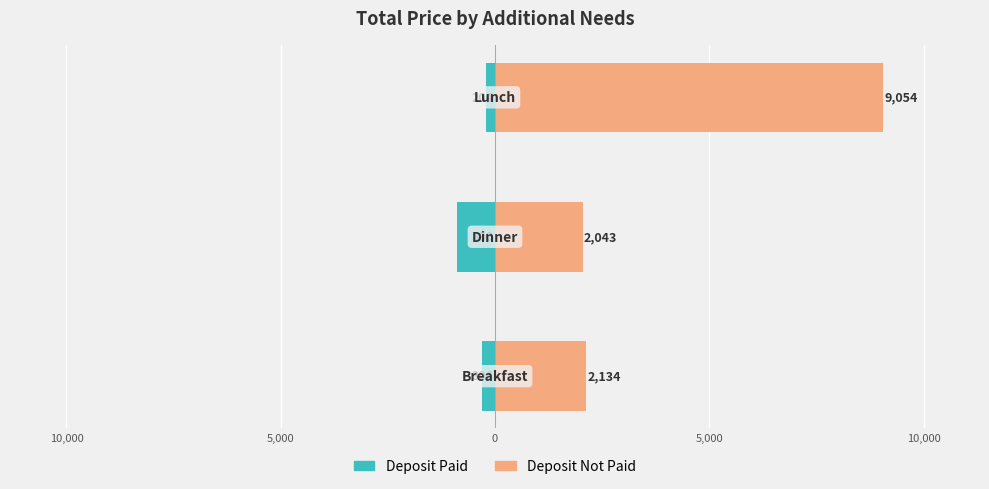

At how many categories does at least one series exceed 1543?

3